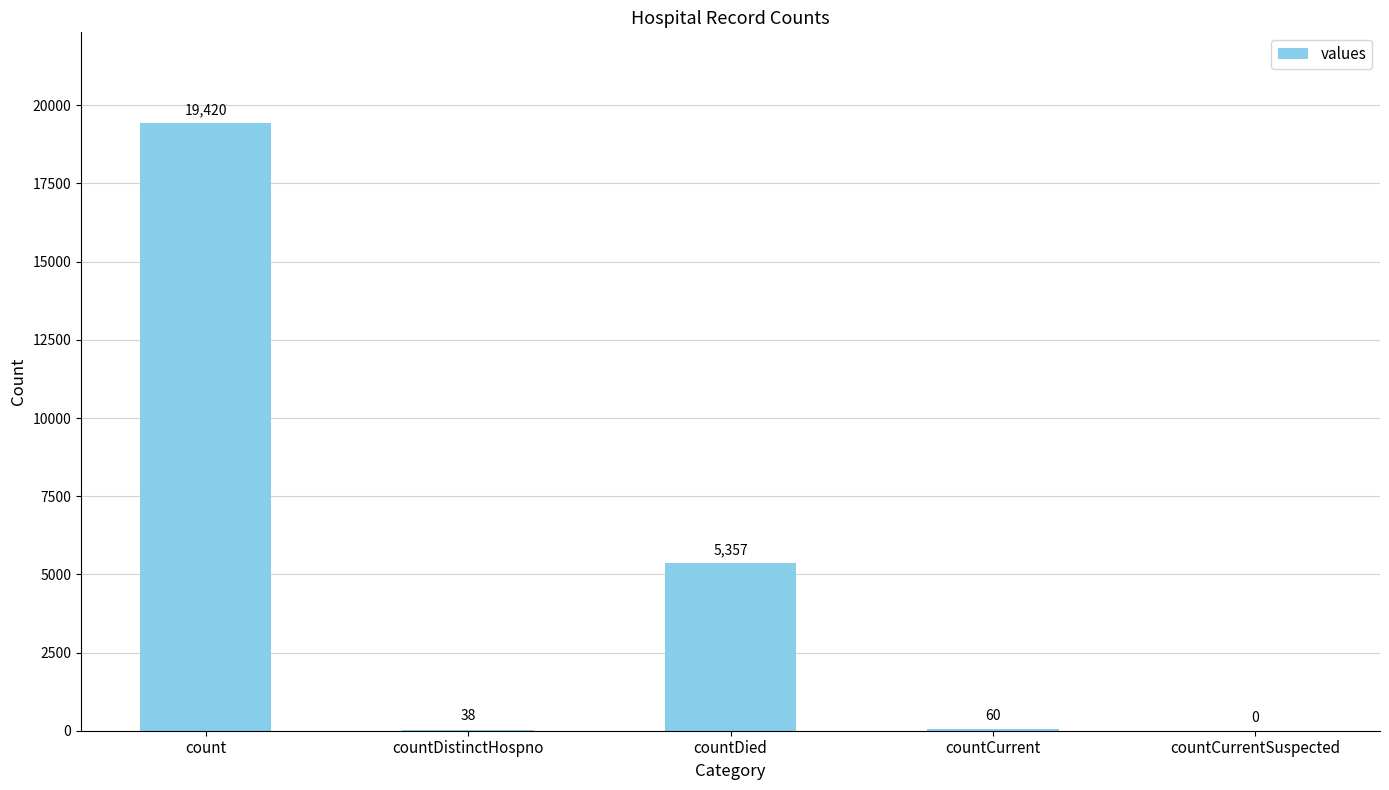

The chart shows a value of 38 at countDistinctHospno. True or false?

True